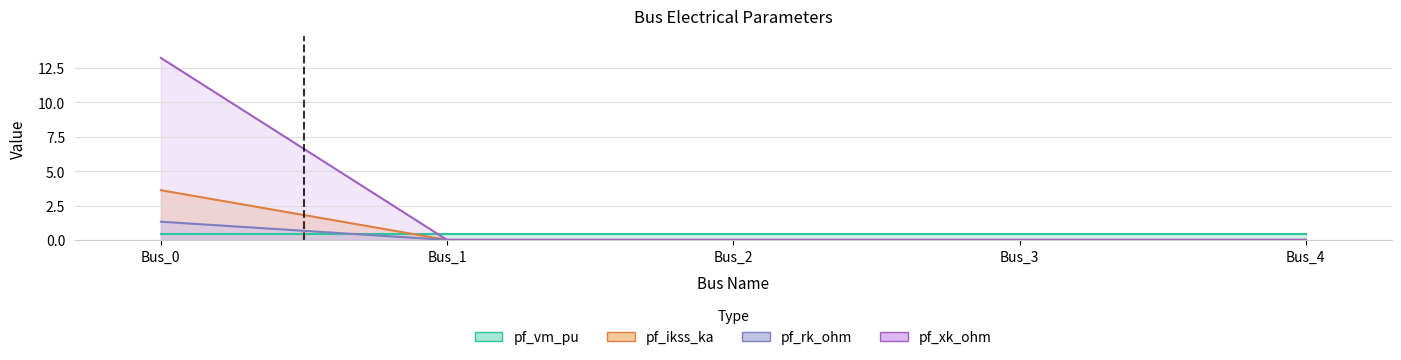

What are all the series names shown in the legend?

pf_vm_pu, pf_ikss_ka, pf_rk_ohm, pf_xk_ohm